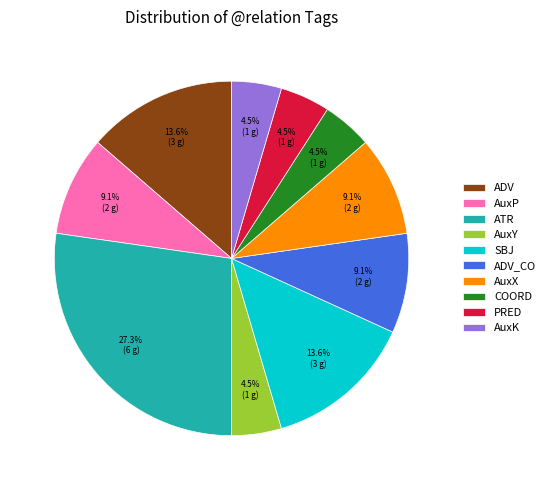

Does any single category account for the majority?

No